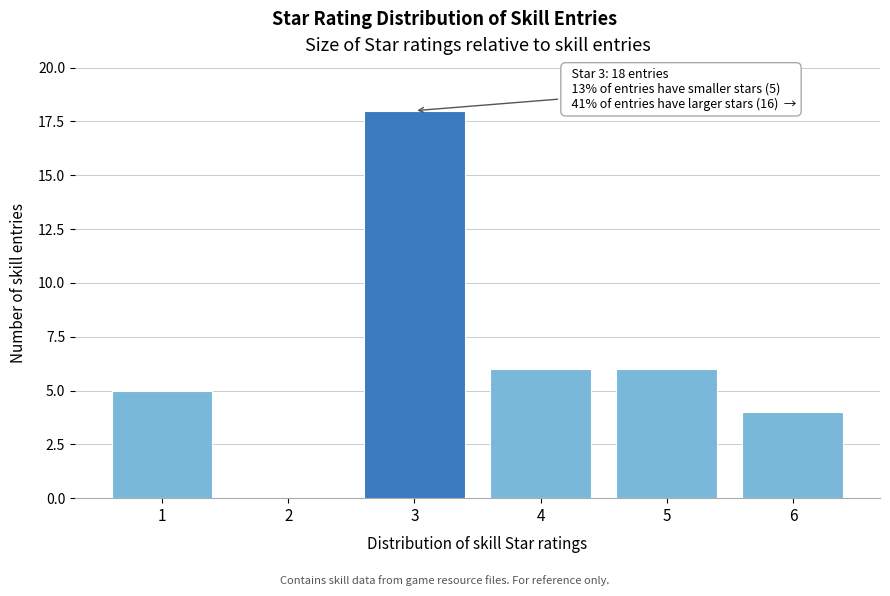

Reading left to right, what are all the values shown in this chart?

1=5	2=0	3=18	4=6	5=6	6=4